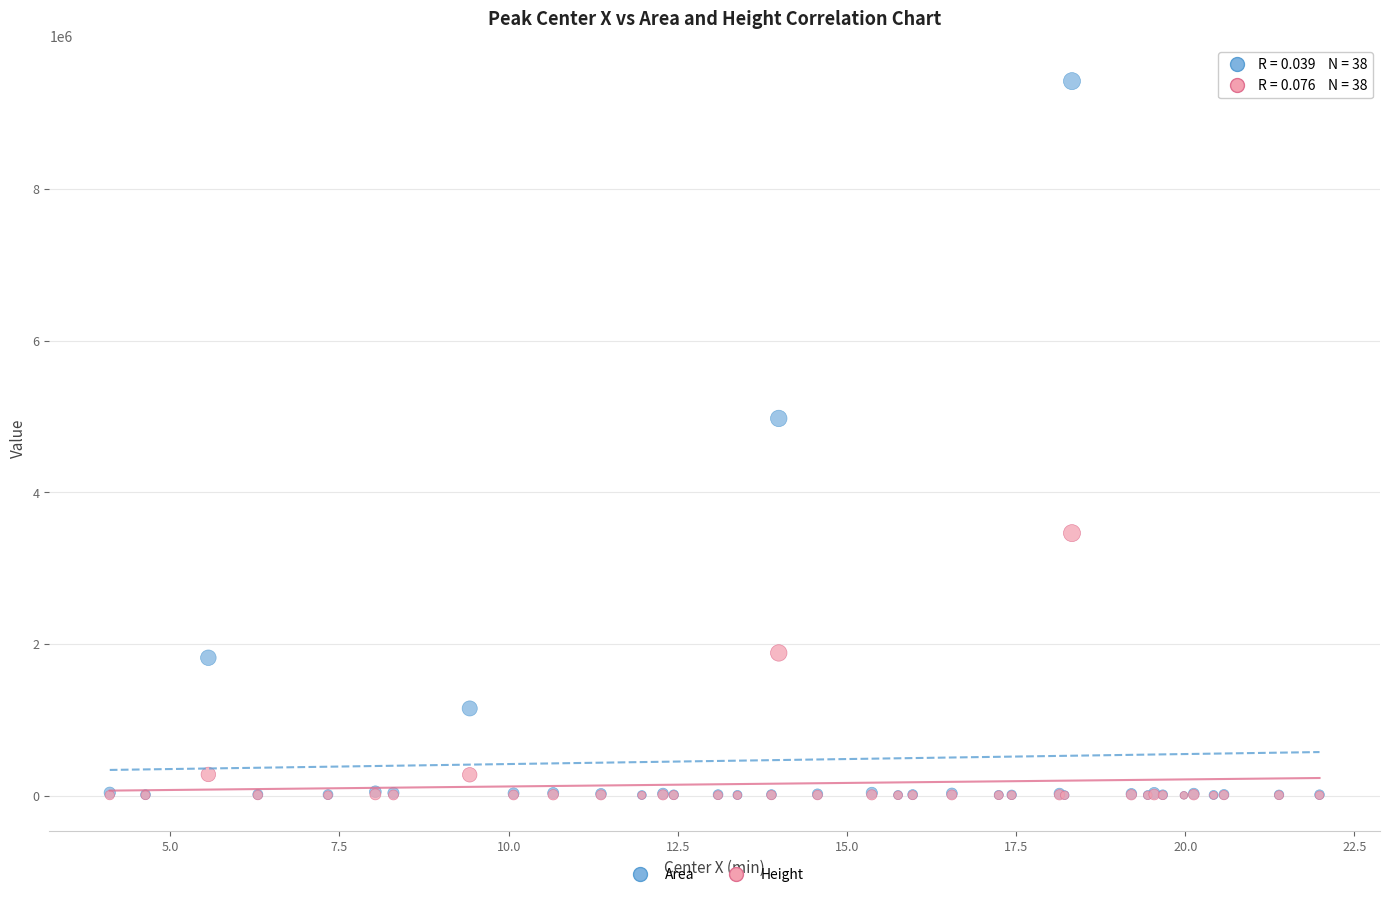

In the Area series, what Y value is closest to 4713535?

4974275.5